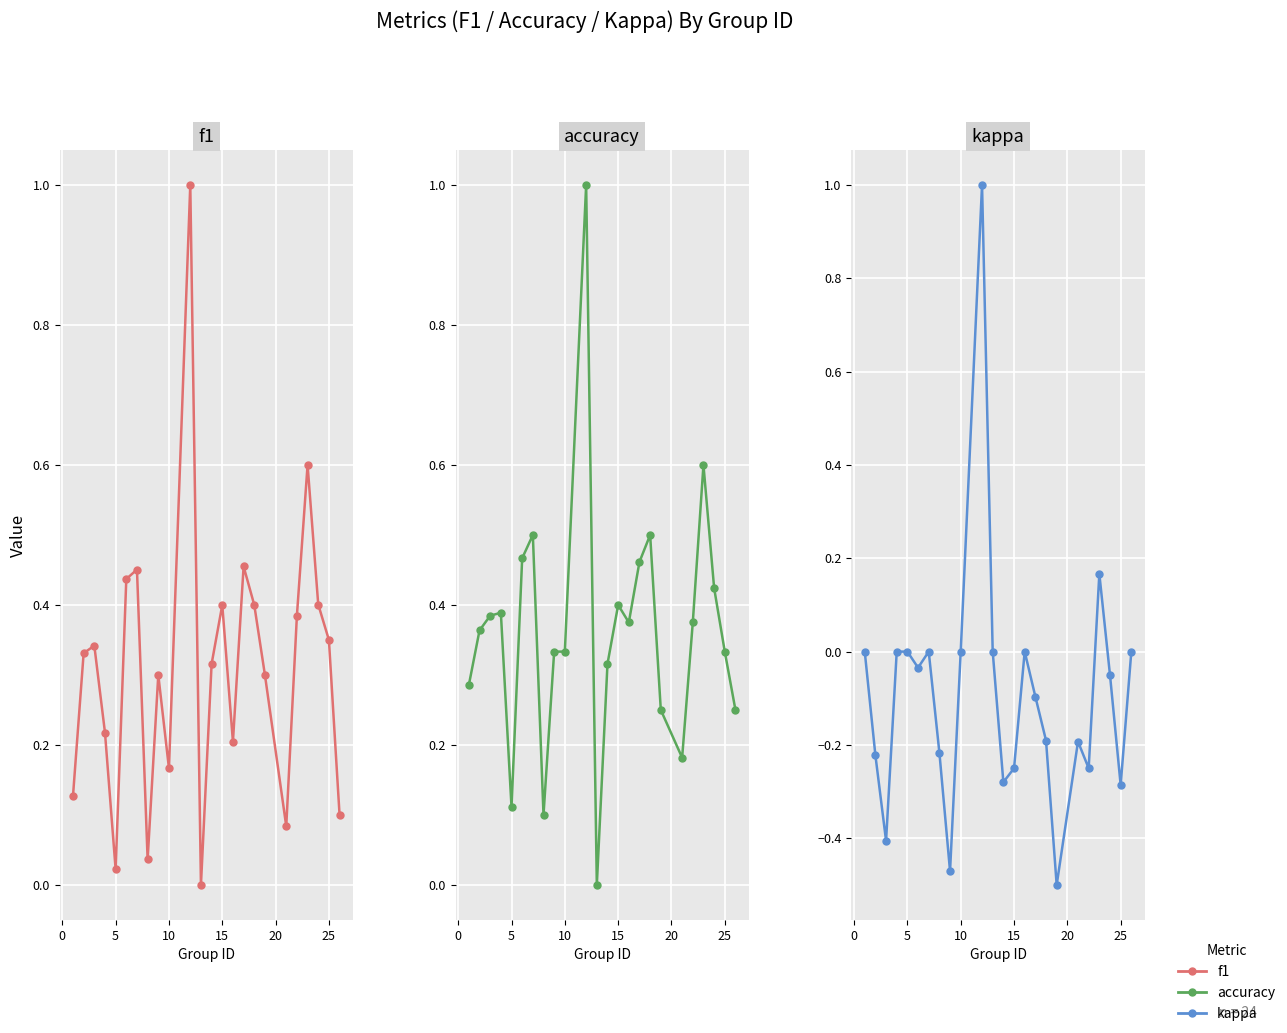

What is the average value of the f1 series?

0.3